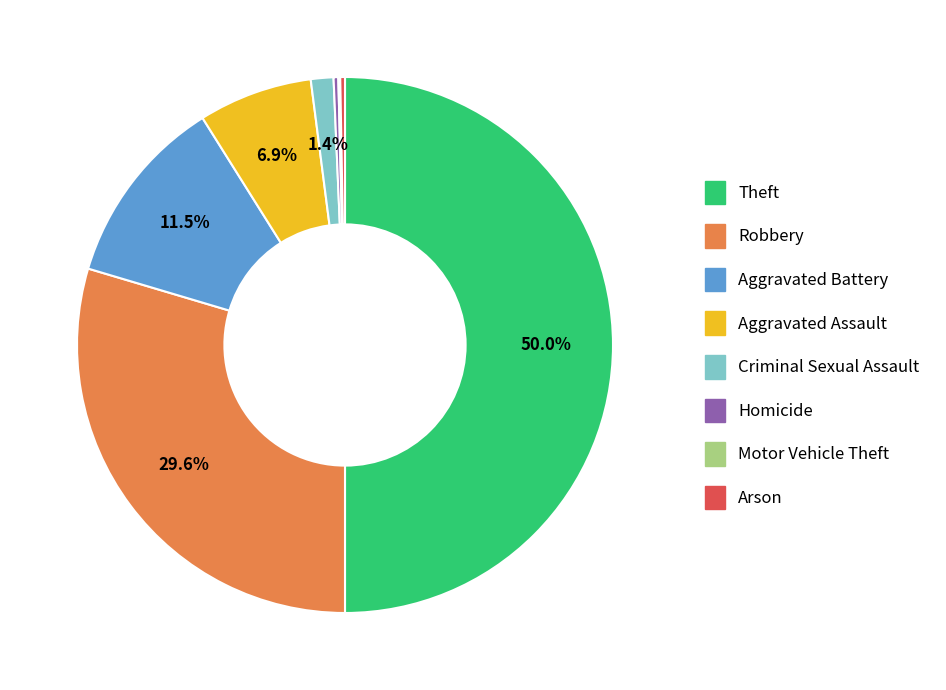

To the nearest percent, what is the average slice percentage?

12%